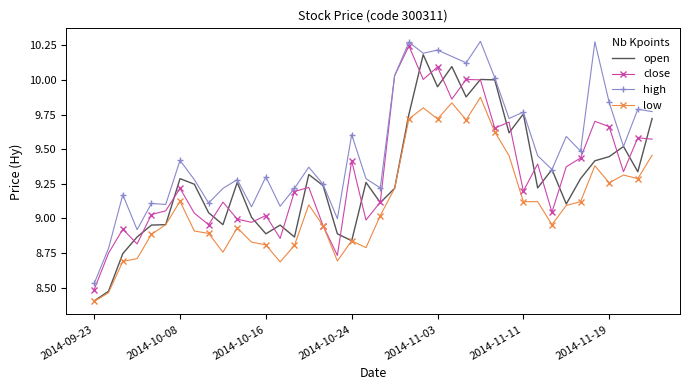

True or false: high and low cross at least once.

False